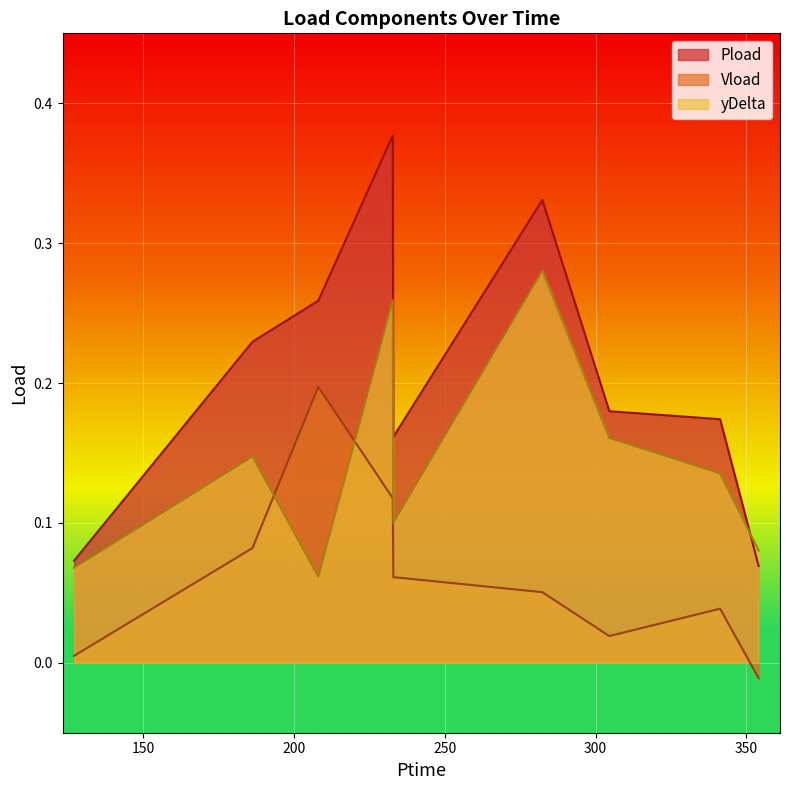

Between 127.104 and 186.24, which series saw the biggest shift?

Pload